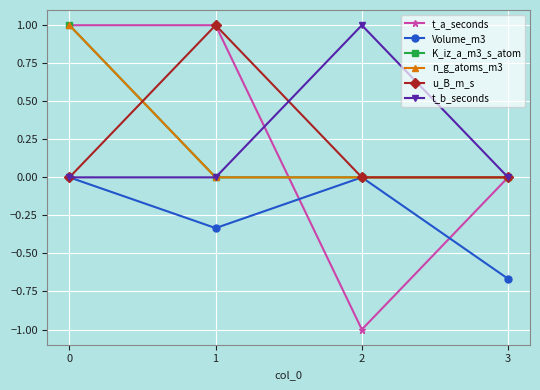

Is this an area chart (filled region under the line)?

No